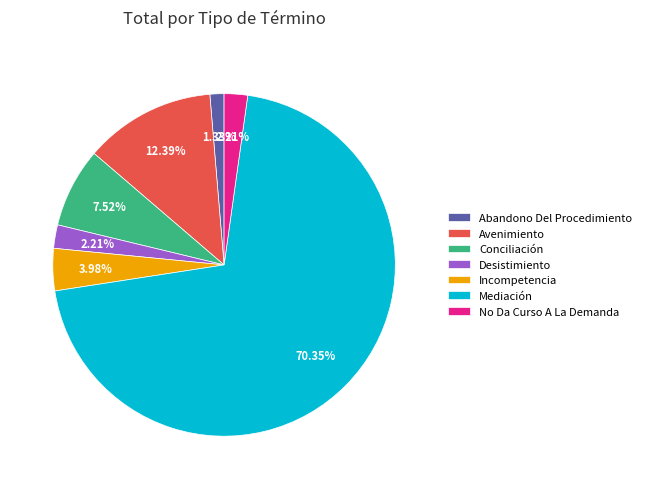

True or false: No Da Curso A La Demanda accounts for 8% of the total.

False